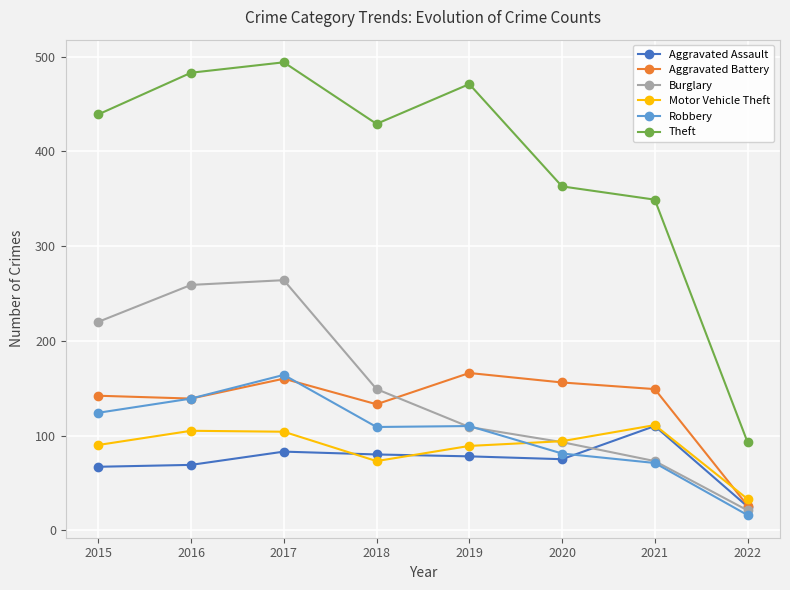

After their last crossing, which series has the higher values: Burglary or Robbery?

Burglary